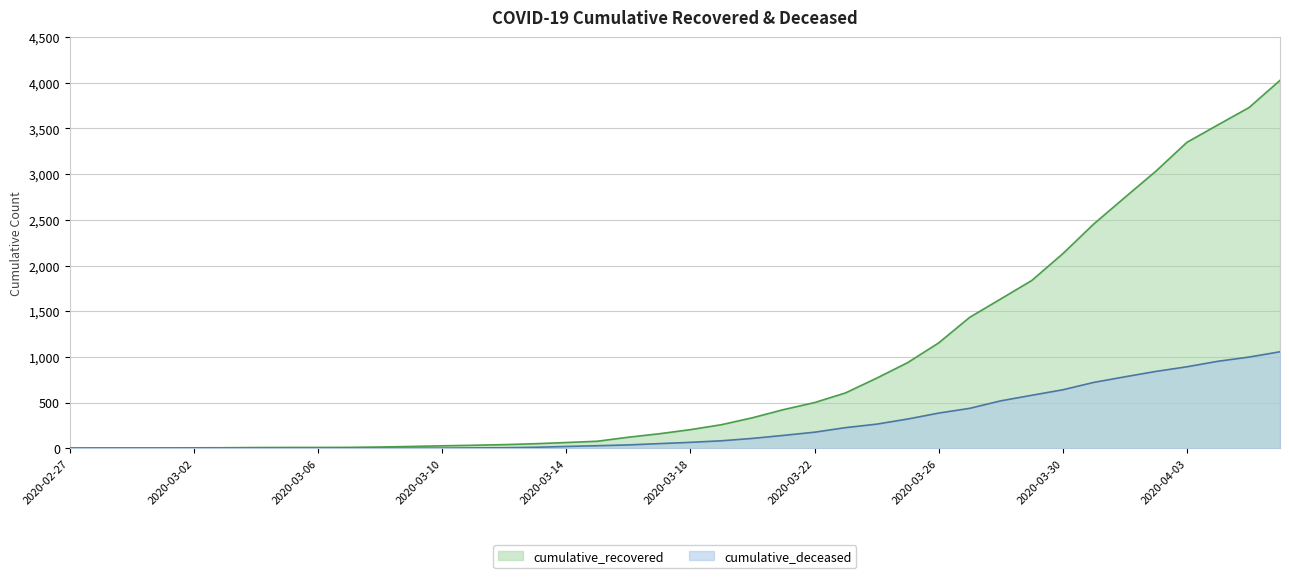

True or false: cumulative_recovered has a value of 606 at 2020-03-23.

True